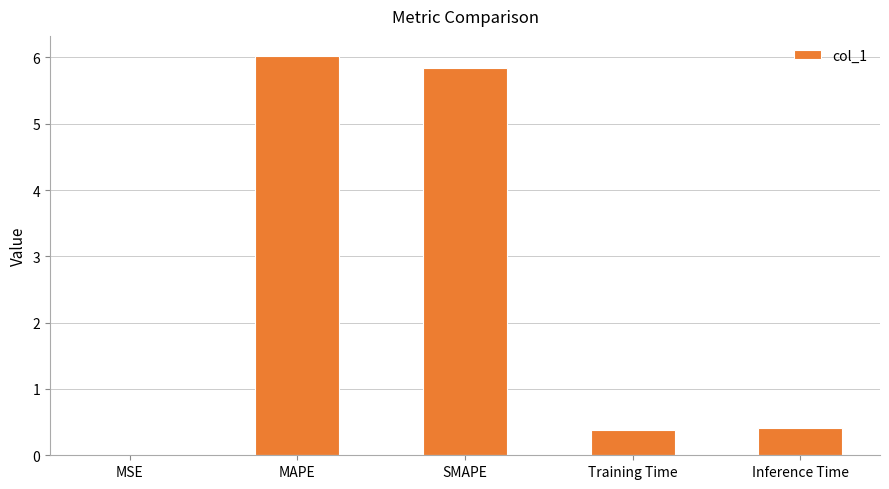

Is it true that the value at SMAPE is 3.4?

False